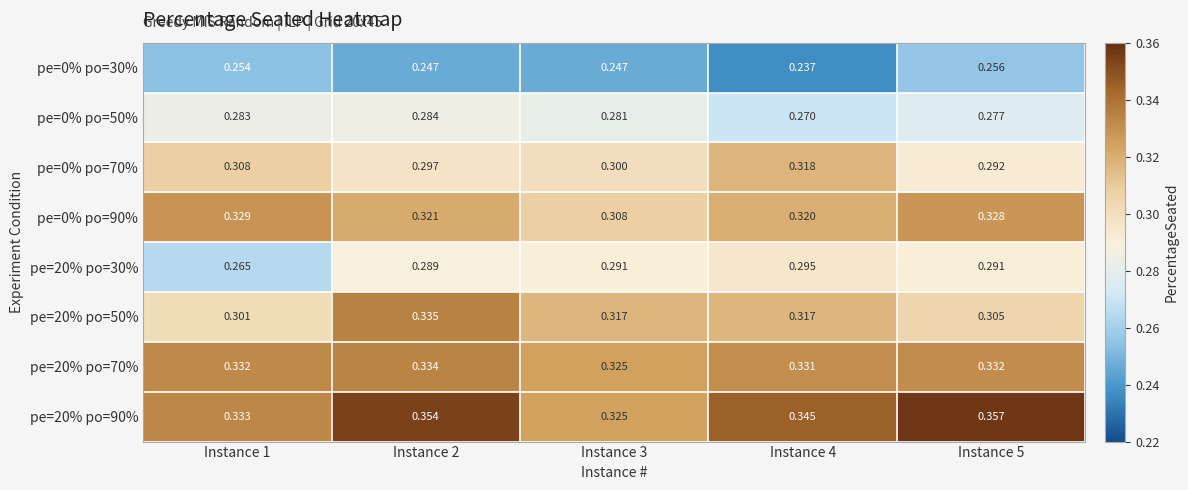

Which series changed the most between Instance 1 and Instance 2?

pe=20% po=50%